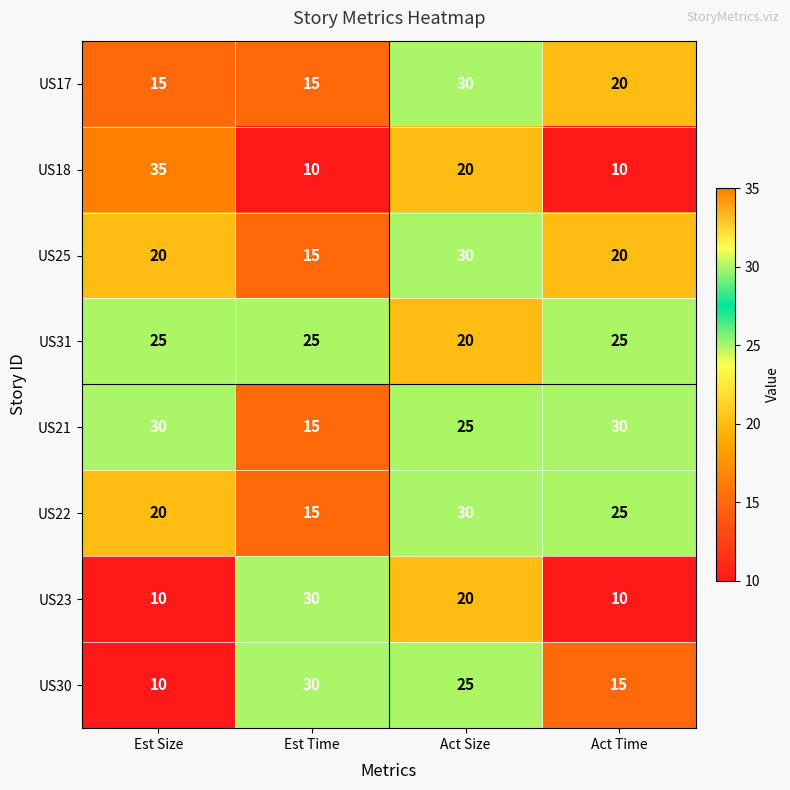

What is the difference between the maximum and second lowest values in the US21 series?

5